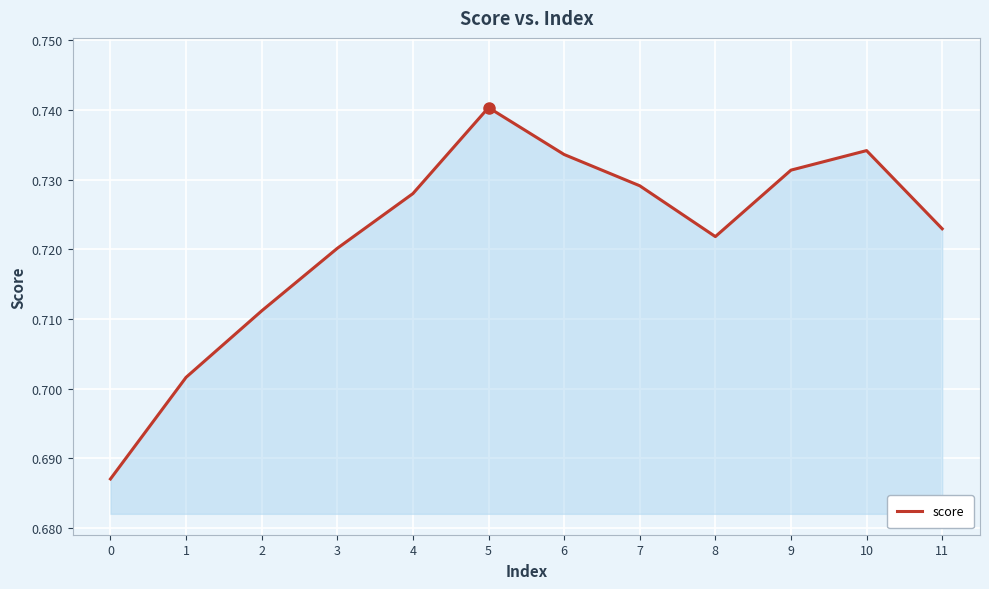

At which category does the chart reach its peak across all series?

5